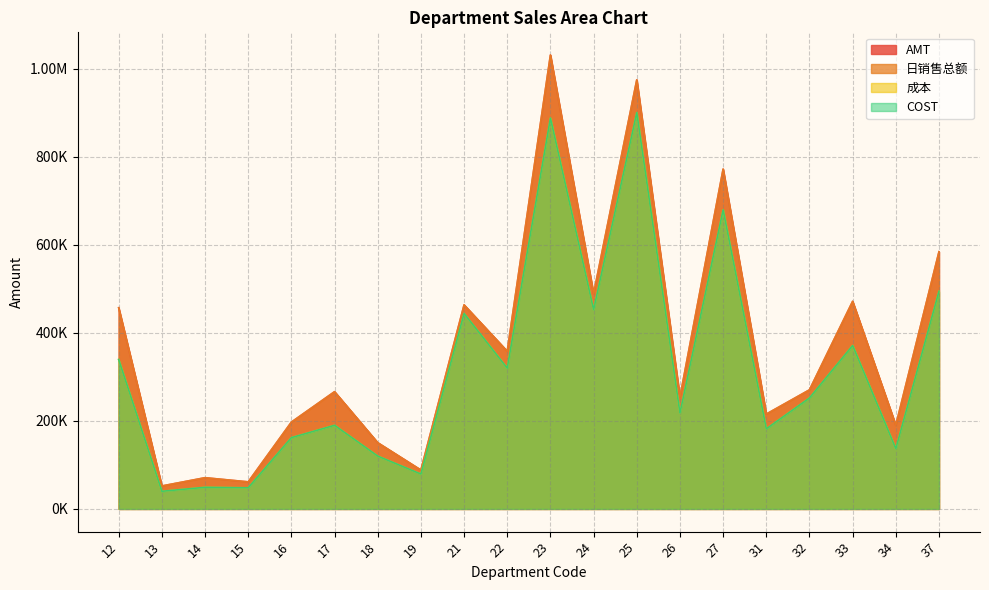

Which series changed the most between 13 and 33?

日销售总额